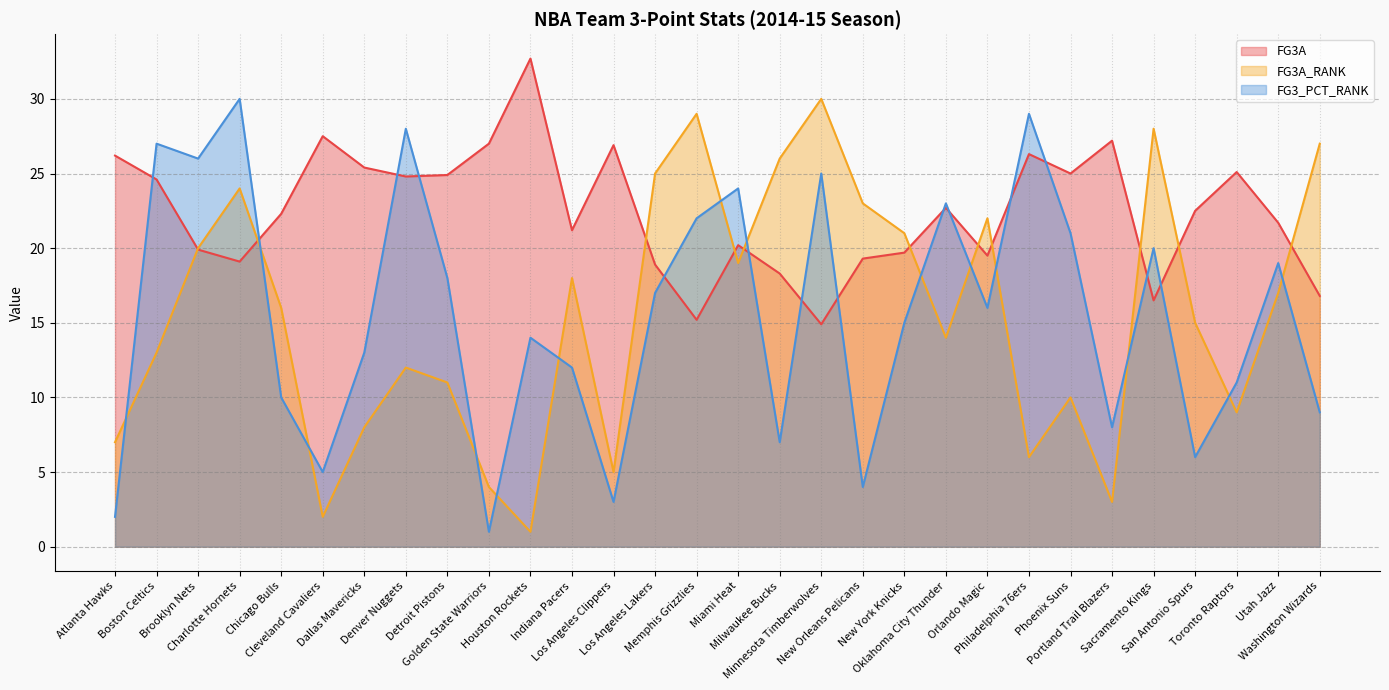

Which series has the widest spread of values?

FG3A_RANK